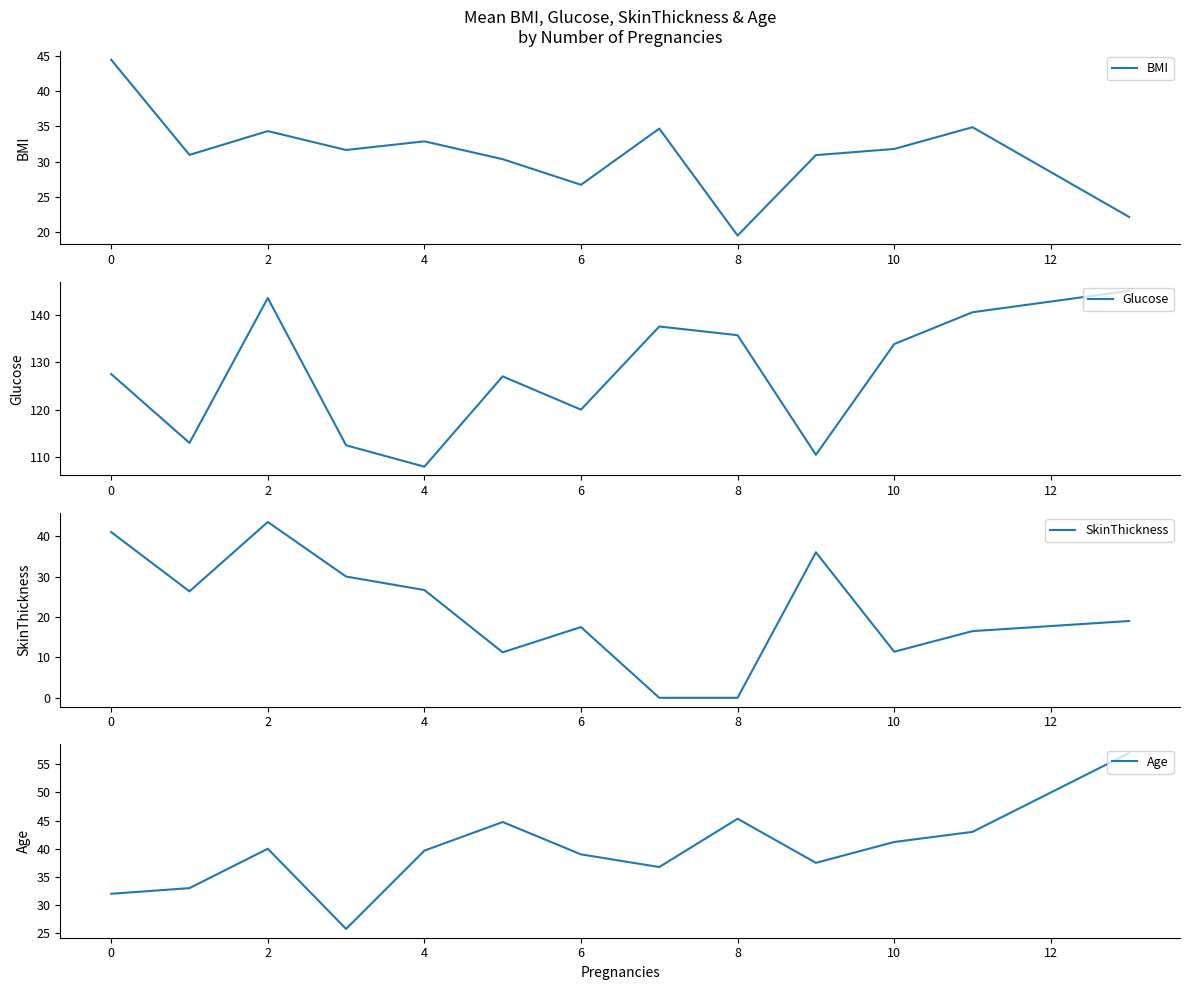

What is the difference between the second highest and minimum values in the Age series?

19.6